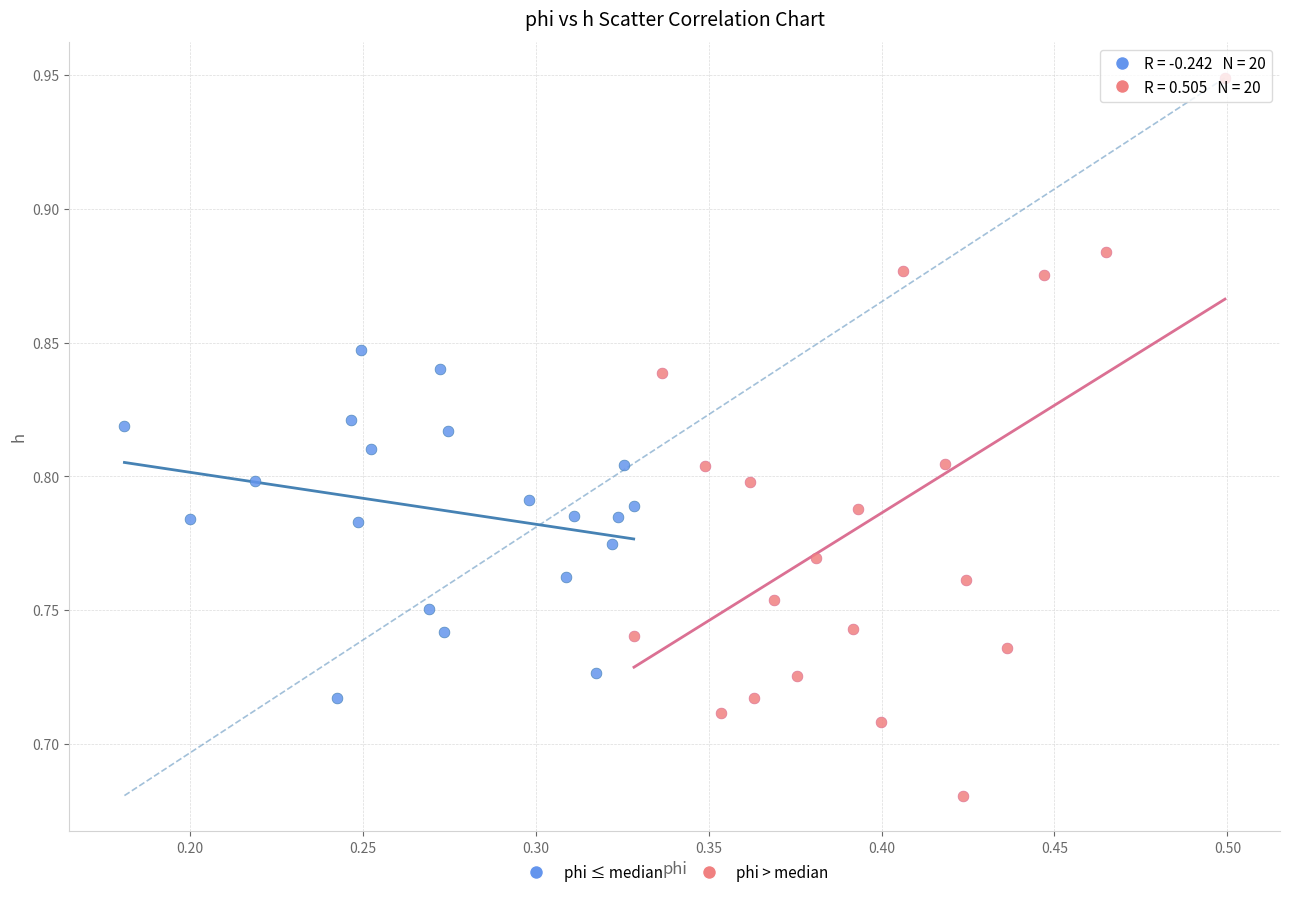

What are all the series names shown in the legend?

phi ≤ median, phi > median